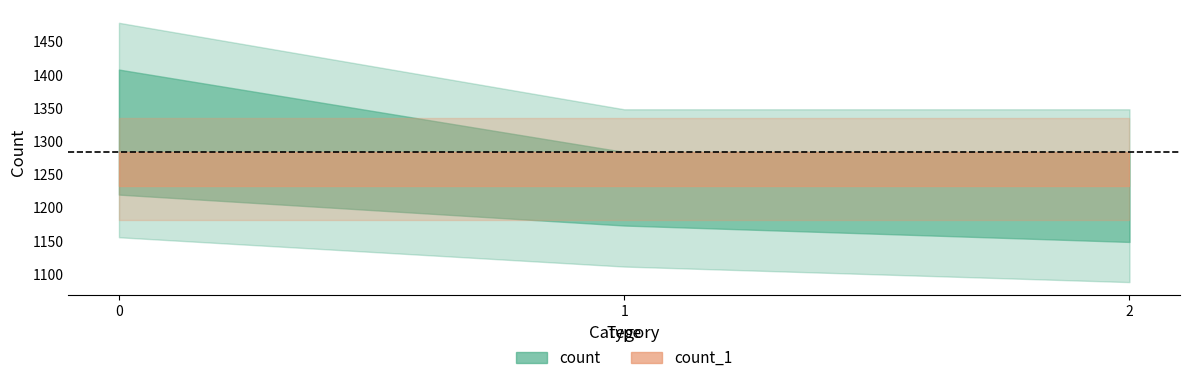

What are all the series names shown in the legend?

count, count_1